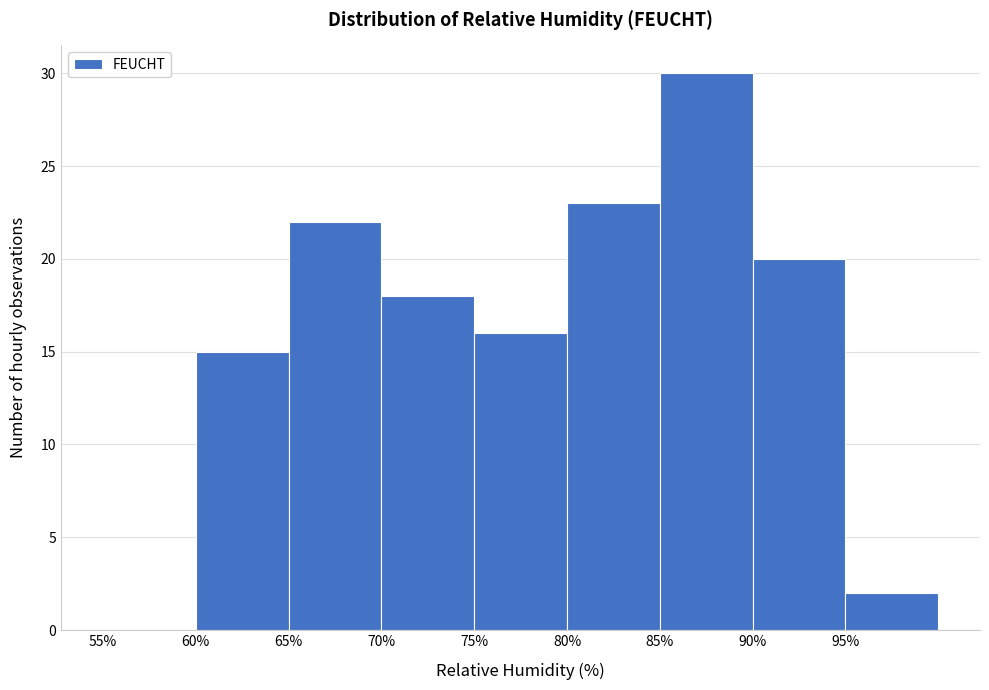

Reading left to right, list every bar in this chart as the range it spans on the x-axis followed by its height. The values are not printed on the chart, so give them approximately, as read against the axis.

55 to 60: 0
60 to 65: 15
65 to 70: 22
70 to 75: 18
75 to 80: 16
80 to 85: 23
85 to 90: 30
90 to 95: 20
95 to 100: 2